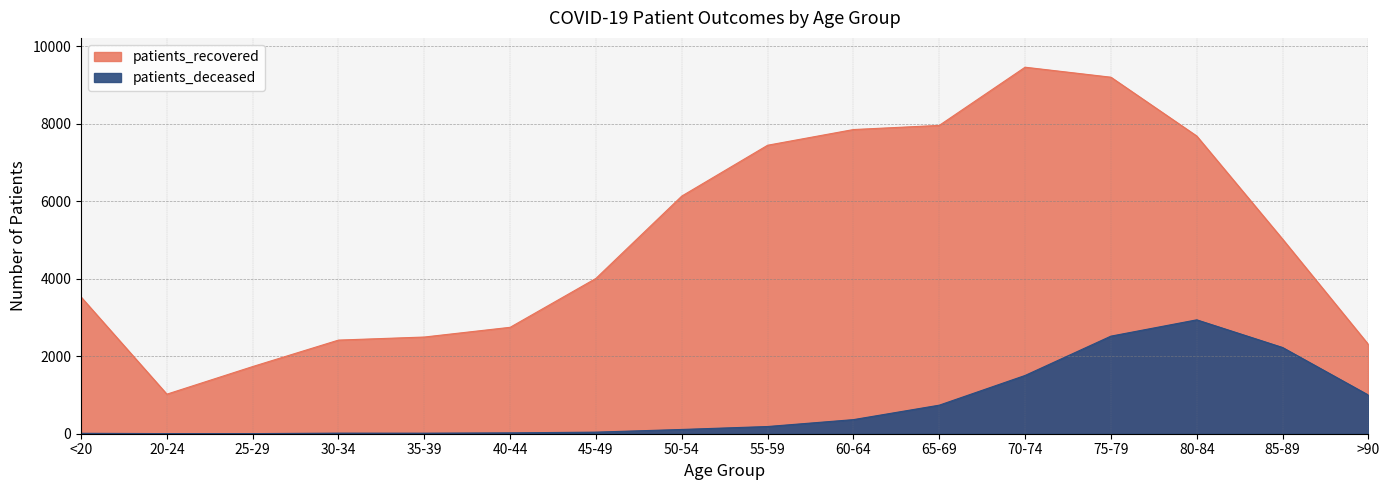

What is the label of the 7th point from the right?

60-64